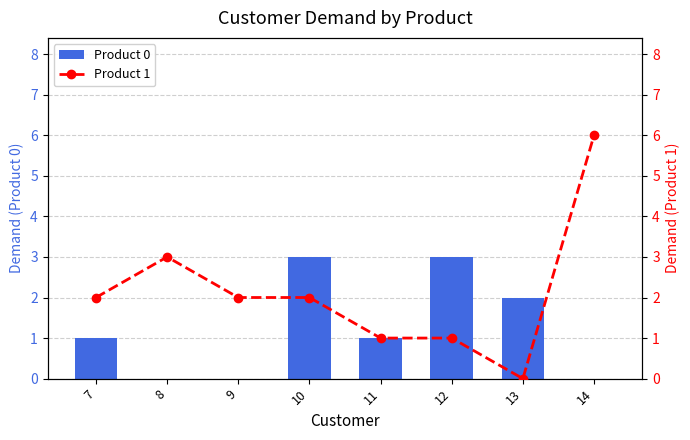

Rank the categories by Product 0 value from highest to lowest.

10, 12, 13, 7, 11, 8, 9, 14